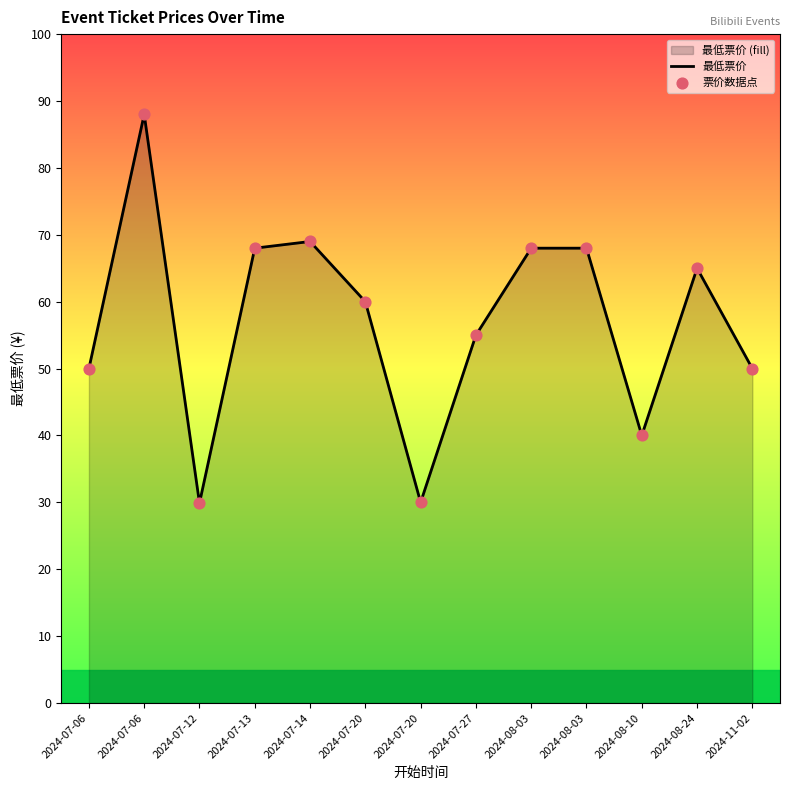

Which series has the largest total across all categories?

最低票价